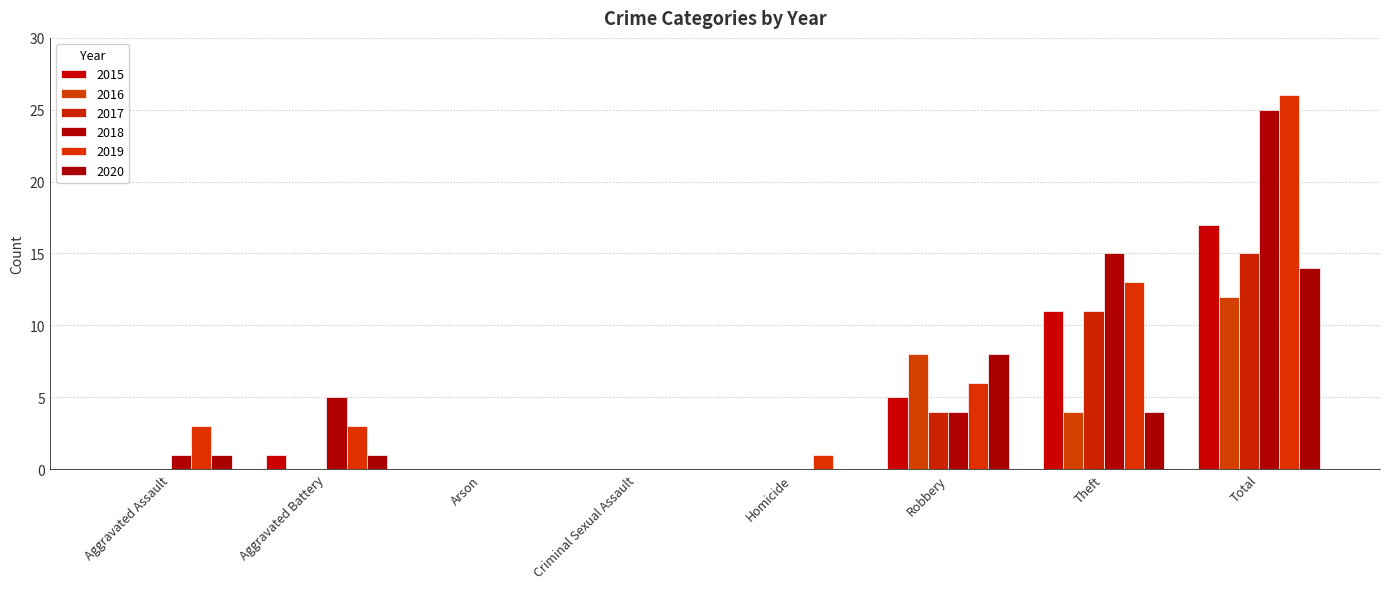

Reading right to left, transcribe all the data shown in this chart.

2015: 17	11	5	0	0	0	1	0
2016: 12	4	8	0	0	0	0	0
2017: 15	11	4	0	0	0	0	0
2018: 25	15	4	0	0	0	5	1
2019: 26	13	6	1	0	0	3	3
2020: 14	4	8	0	0	0	1	1